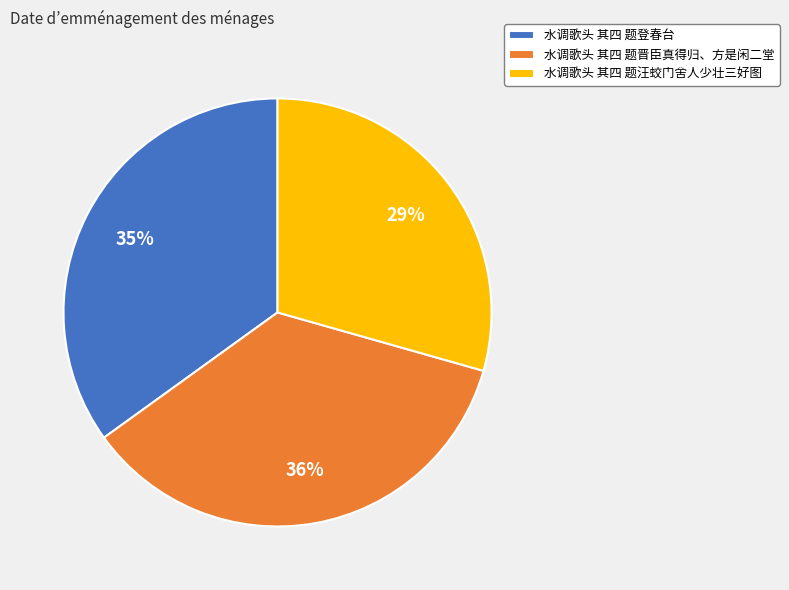

Is there any slice that represents more than half of the pie?

No